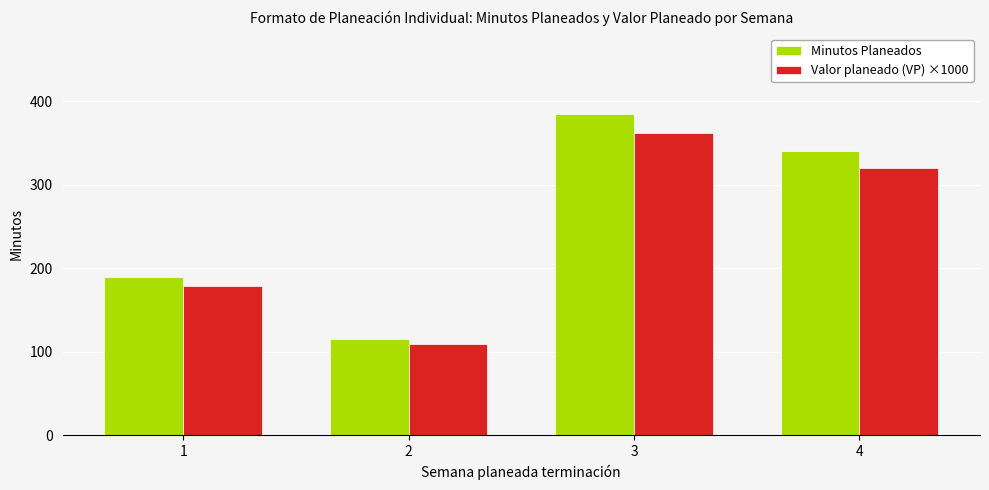

Is it true that Minutos Planeados equals 190.0 at 1?

True